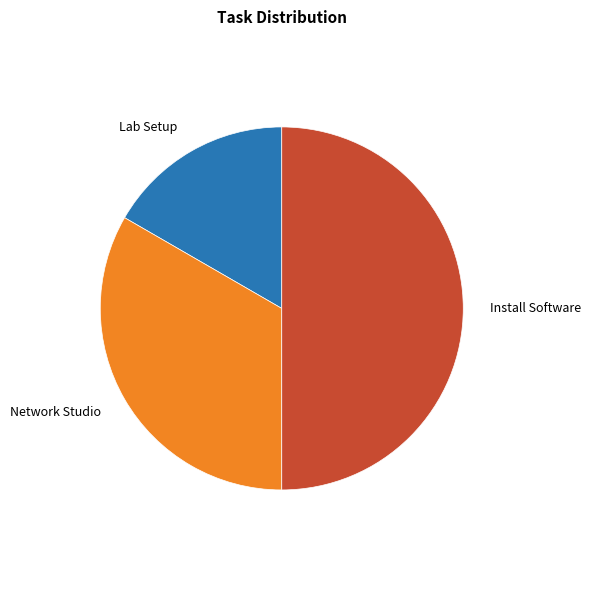

How many slices are in this pie chart?

3